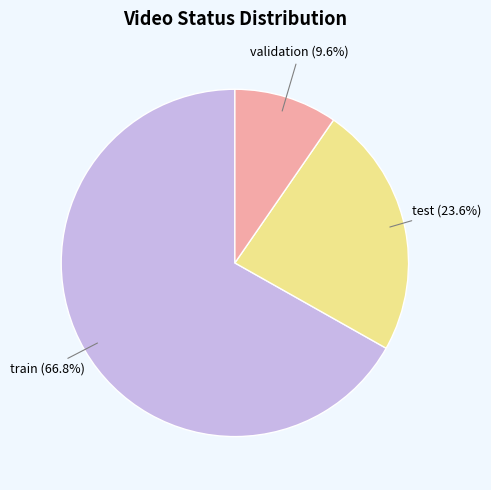

Is there a majority slice in this chart?

Yes